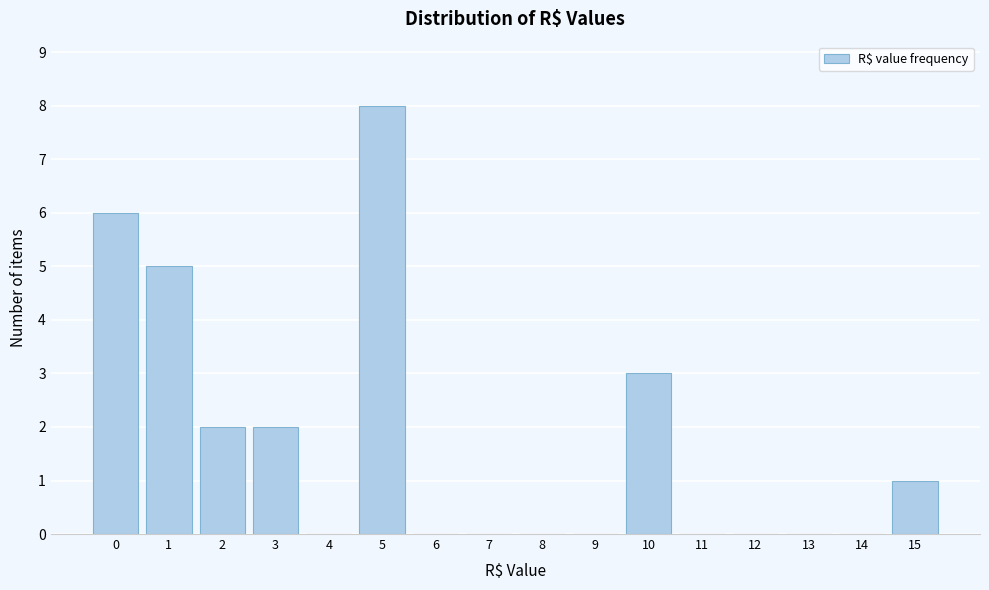

Reading left to right, what are all the values shown in this chart?

0=6	1=5	2=2	3=2	4=0	5=8	6=0	7=0	8=0	9=0	10=3	11=0	12=0	13=0	14=0	15=1